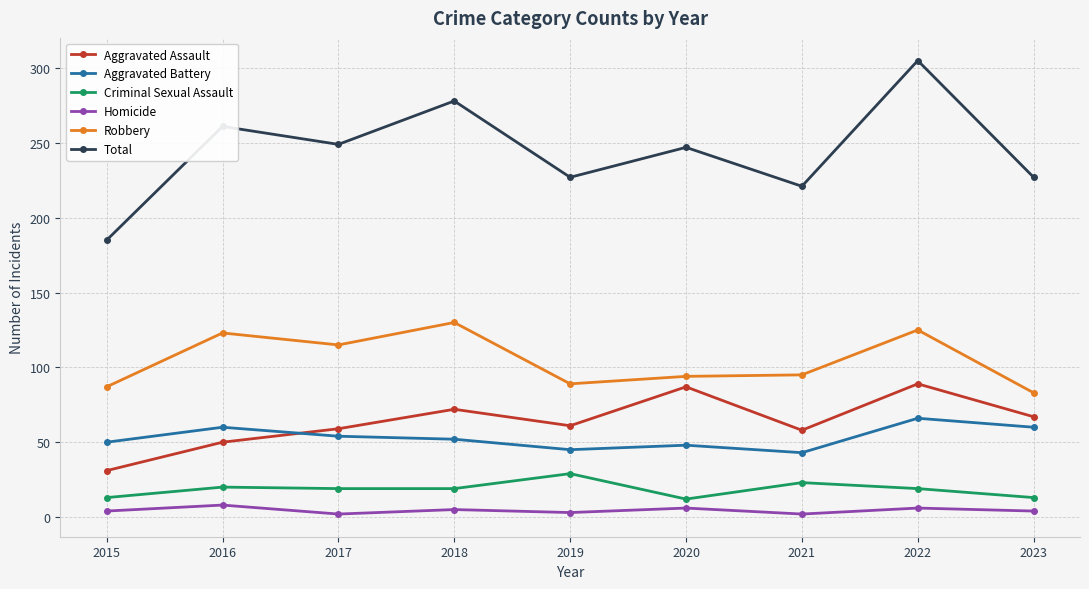

Which series has the widest spread of values?

Total